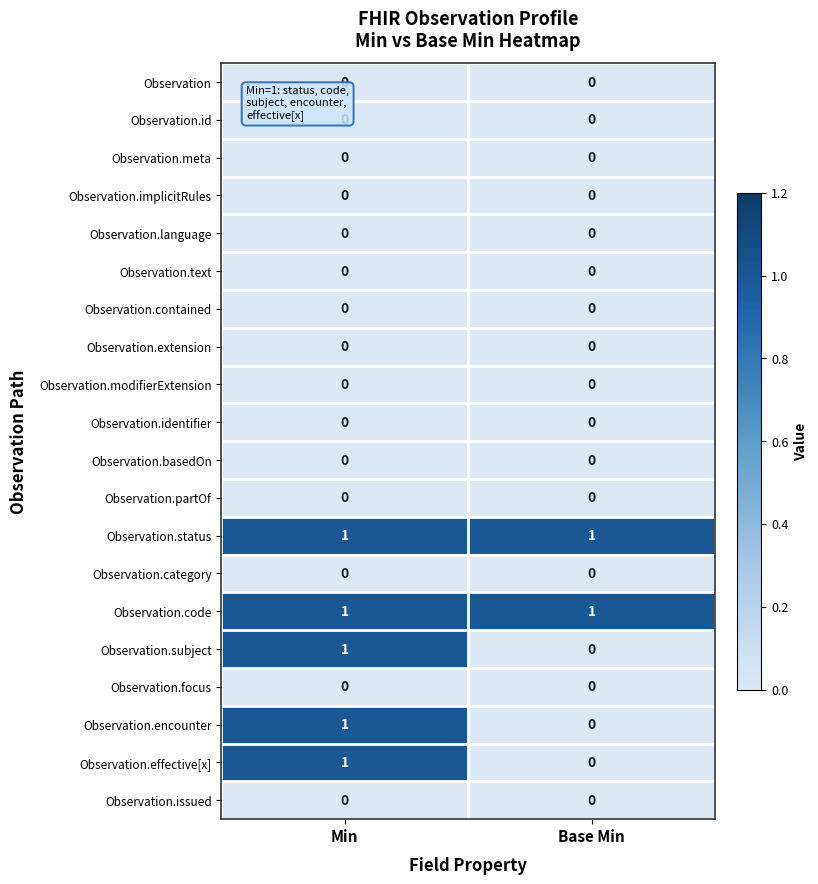

The value of Observation.text at Base Min is 0. True or false?

True